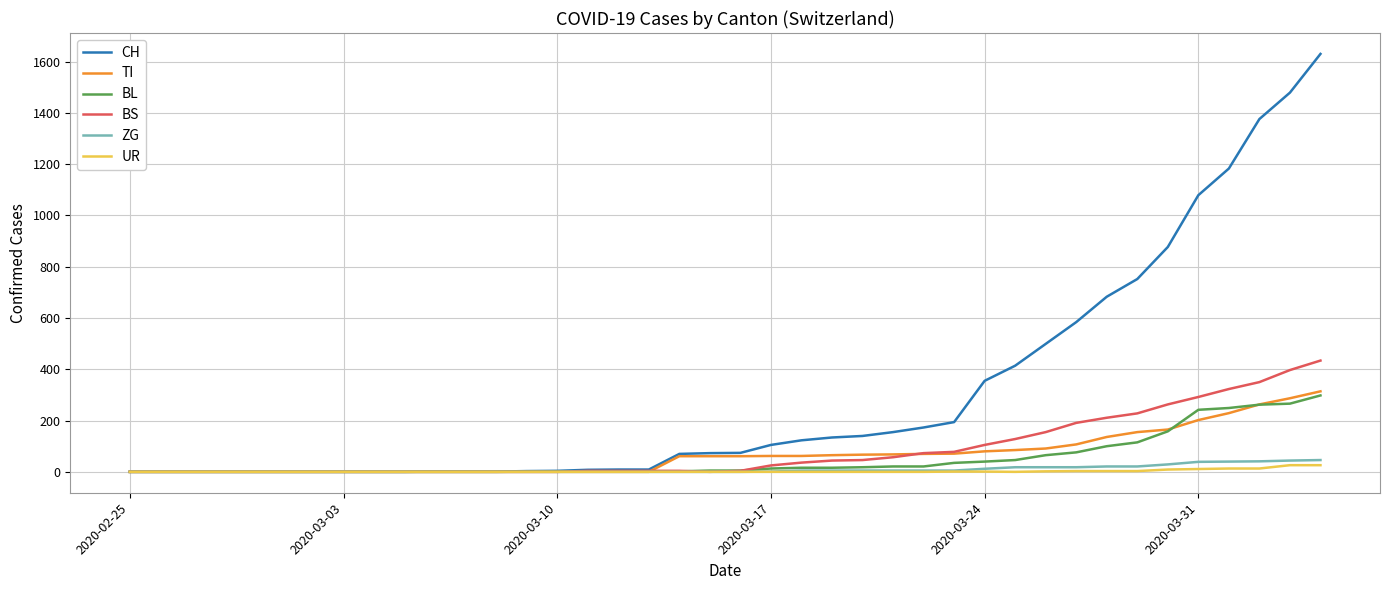

Which series has the largest total across all categories?

CH